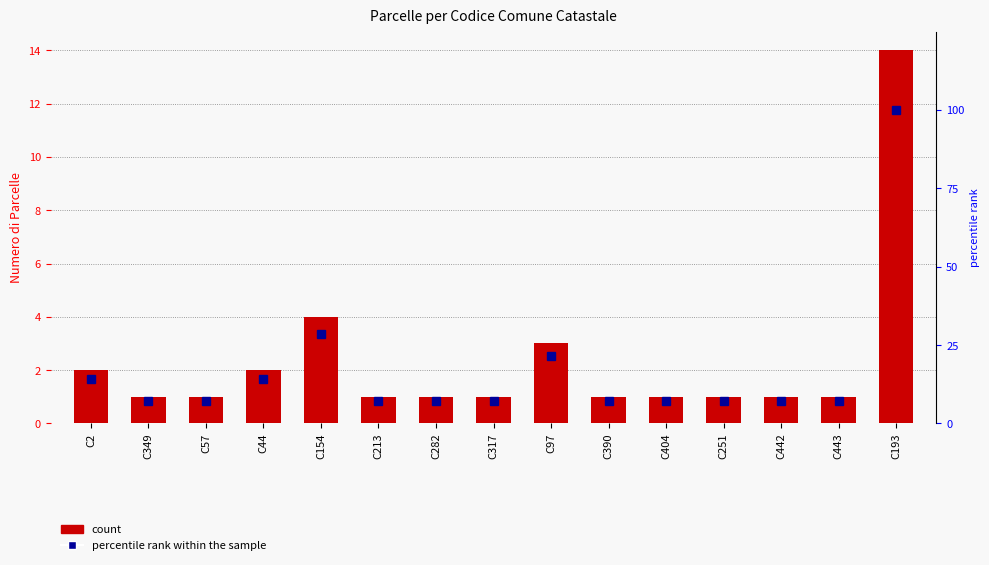

How many data points in count are above 1?

5